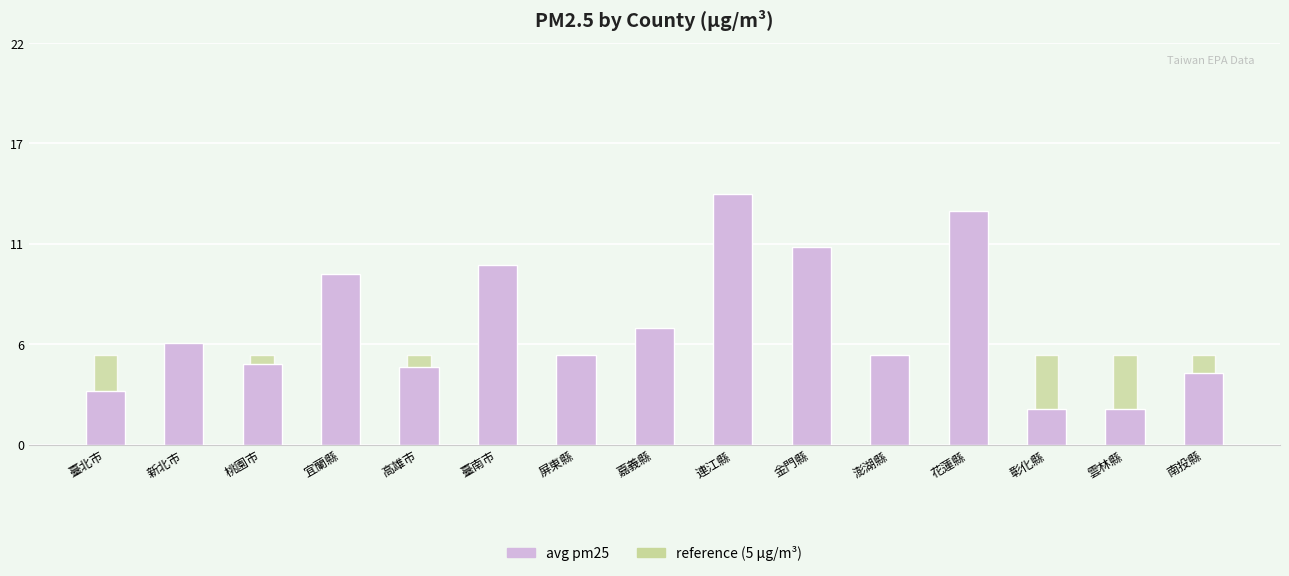

Reading left to right, list all the values displayed in this chart.

avg pm25: 3.0	5.7	4.5	9.5	4.3	10.0	5.0	6.5	14.0	11.0	5.0	13.0	2.0	2.0	4.0
reference (5 μg/m³): 5.0	5.0	5.0	5.0	5.0	5.0	5.0	5.0	5.0	5.0	5.0	5.0	5.0	5.0	5.0